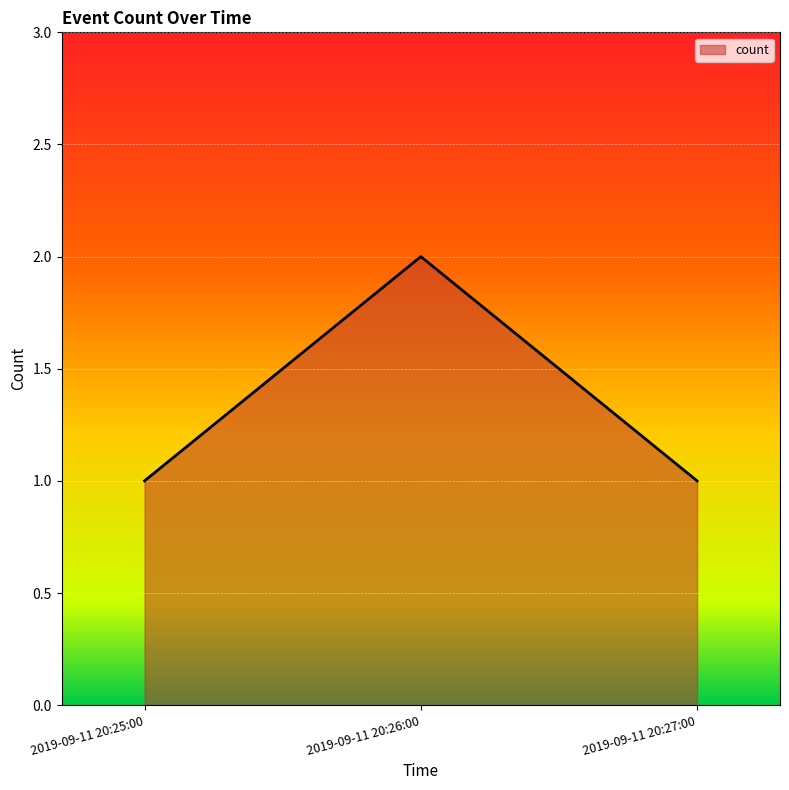

What position from the right is 2019-09-11 20:27:00?

1